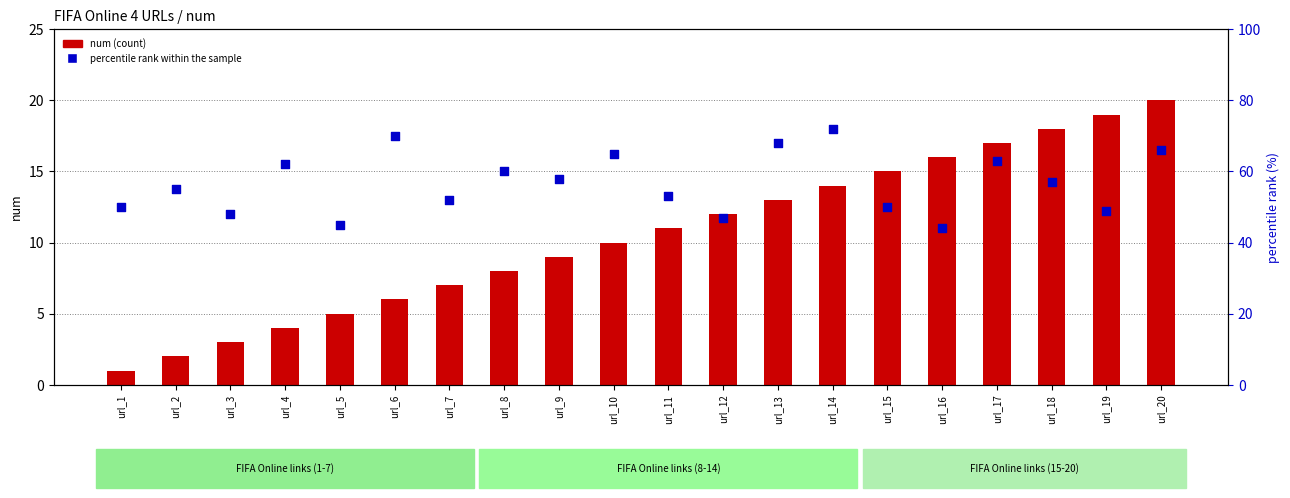

What is the total value across all series at url_18?

75